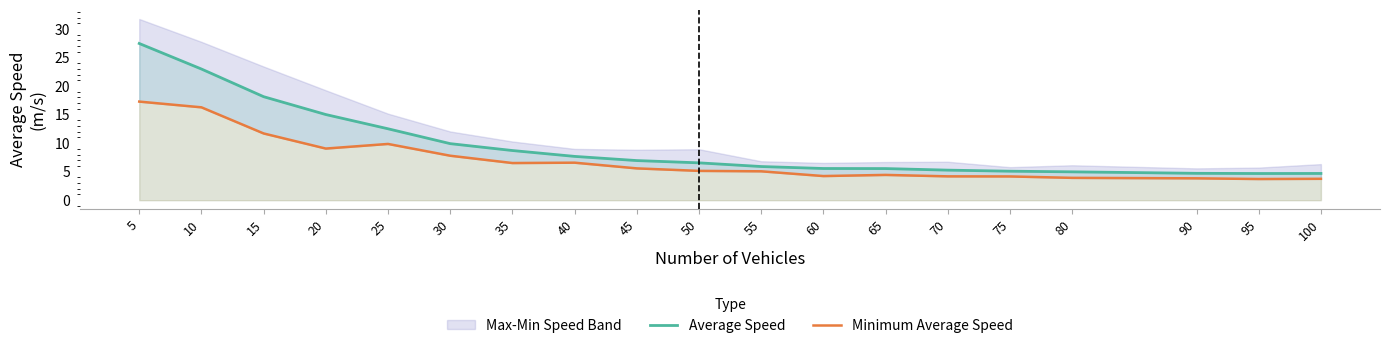

In Average Speed, how many points are lower than both neighbors (excluding endpoints)?

1